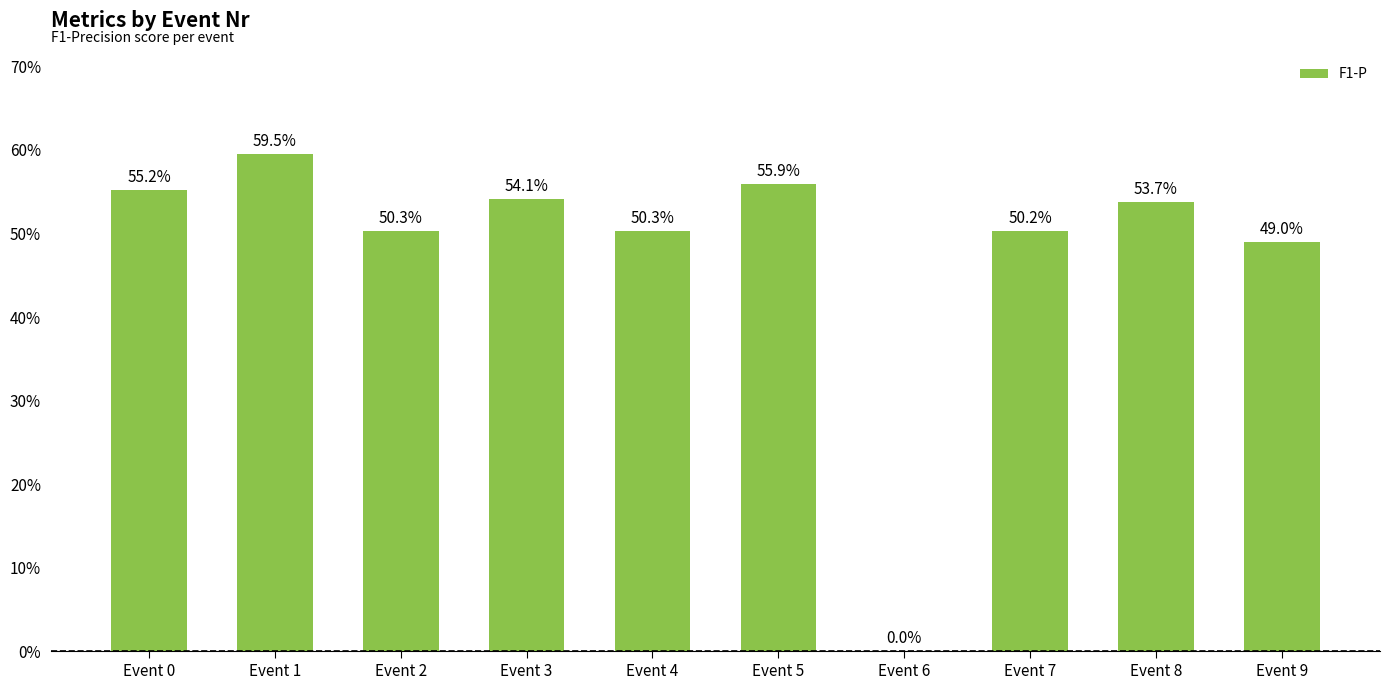

Reading right to left, transcribe all the data shown in this chart.

0.5	0.5	0.5	0.0	0.6	0.5	0.5	0.5	0.6	0.6